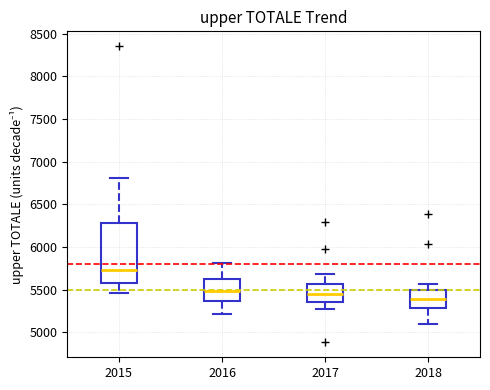

Reading left to right, read every box against the y-axis: the position of its median line, the range the box covers, and the ends of its whiskers. The values are not printed on the chart, so give them approximately, as read against the axis.

2015: median 5750, box 5550 to 6300, whiskers 5450 to 6800
2016: median 5500, box 5350 to 5600, whiskers 5200 to 5800
2017: median 5450, box 5350 to 5550, whiskers 5250 to 5700
2018: median 5400, box 5300 to 5500, whiskers 5100 to 5550